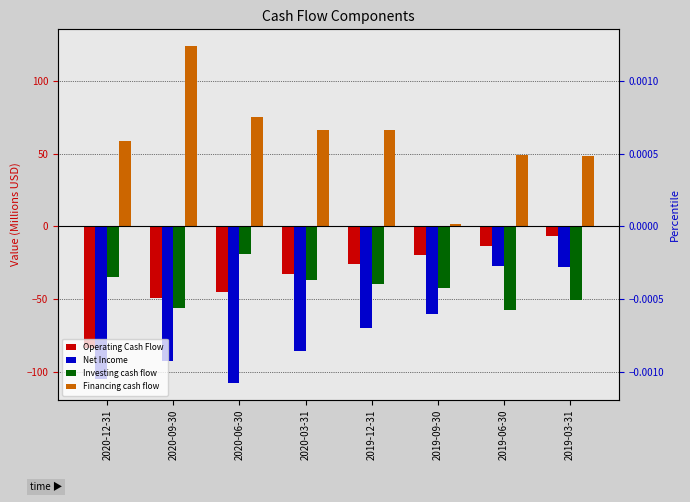

Reading right to left, transcribe all the data shown in this chart.

Operating Cash Flow: 2019-03-31=-6.5	2019-06-30=-13.2	2019-09-30=-19.9	2019-12-31=-25.8	2020-03-31=-32.9	2020-06-30=-45.2	2020-09-30=-48.8	2020-12-31=-83.7
Net Income: 2019-03-31=-27.7	2019-06-30=-27.2	2019-09-30=-60.2	2019-12-31=-69.4	2020-03-31=-85.3	2020-06-30=-107.3	2020-09-30=-92.4	2020-12-31=-104.9
Investing cash flow: 2019-03-31=-50.1	2019-06-30=-57.6	2019-09-30=-42.0	2019-12-31=-39.7	2020-03-31=-36.8	2020-06-30=-19.1	2020-09-30=-56.1	2020-12-31=-34.7
Financing cash flow: 2019-03-31=48.2	2019-06-30=49.0	2019-09-30=1.4	2019-12-31=66.2	2020-03-31=66.2	2020-06-30=75.4	2020-09-30=123.7	2020-12-31=58.8